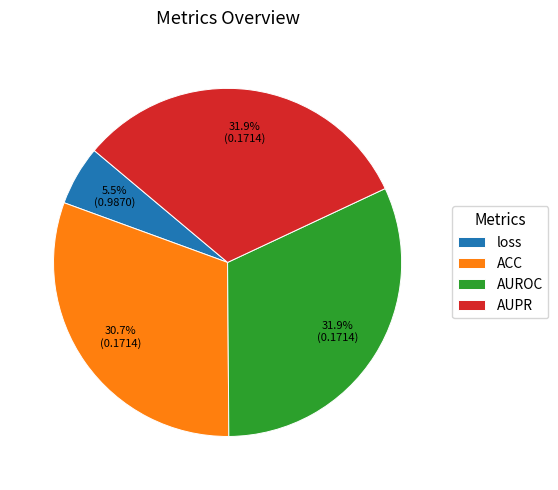

What percentage is NOT represented by ACC?

69.3%